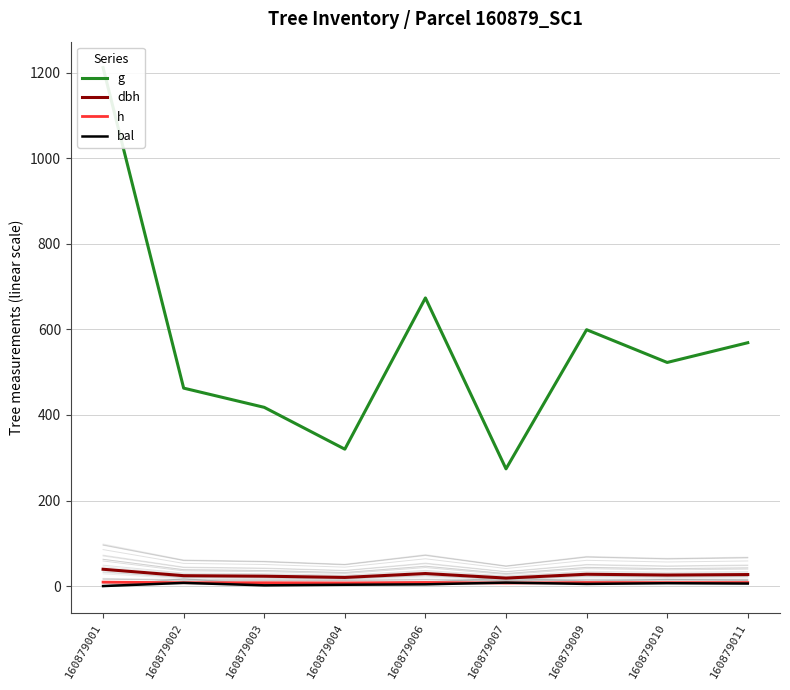

True or false: bal and dbh cross at least once.

False